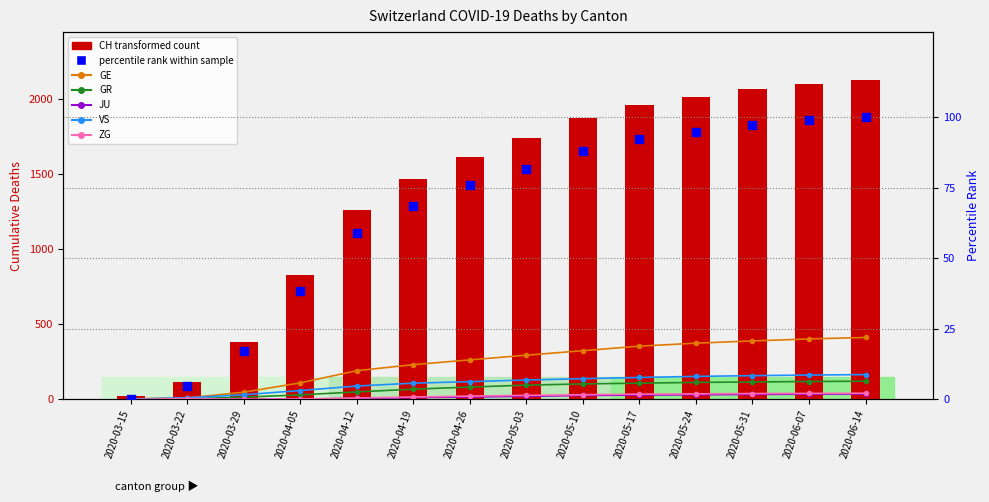

Is the value of JU at 2020-06-14 greater than the value of VS at 2020-03-29?

Yes